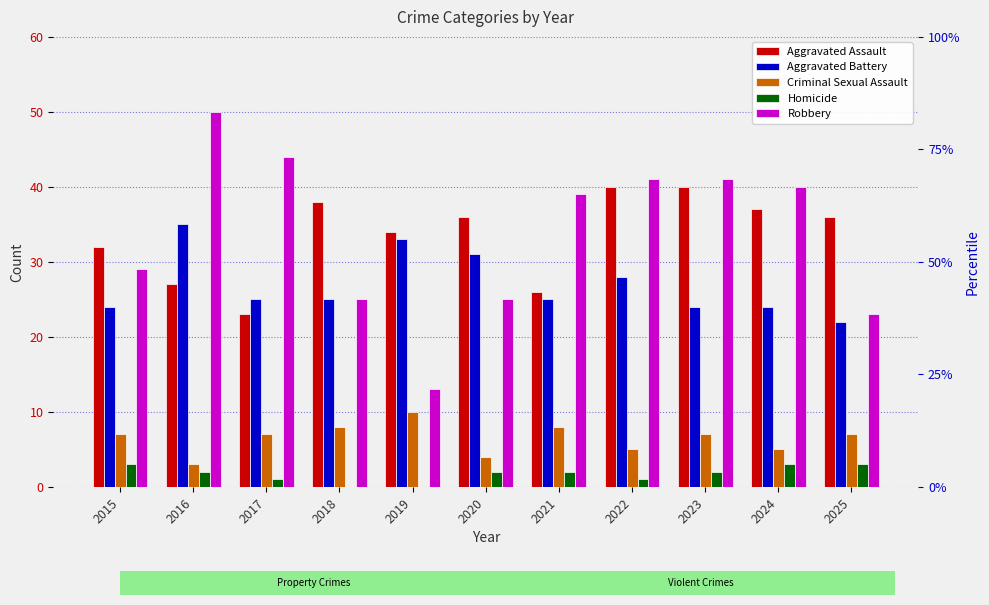

What is the value of the Homicide bar at the 10th from the left?

3